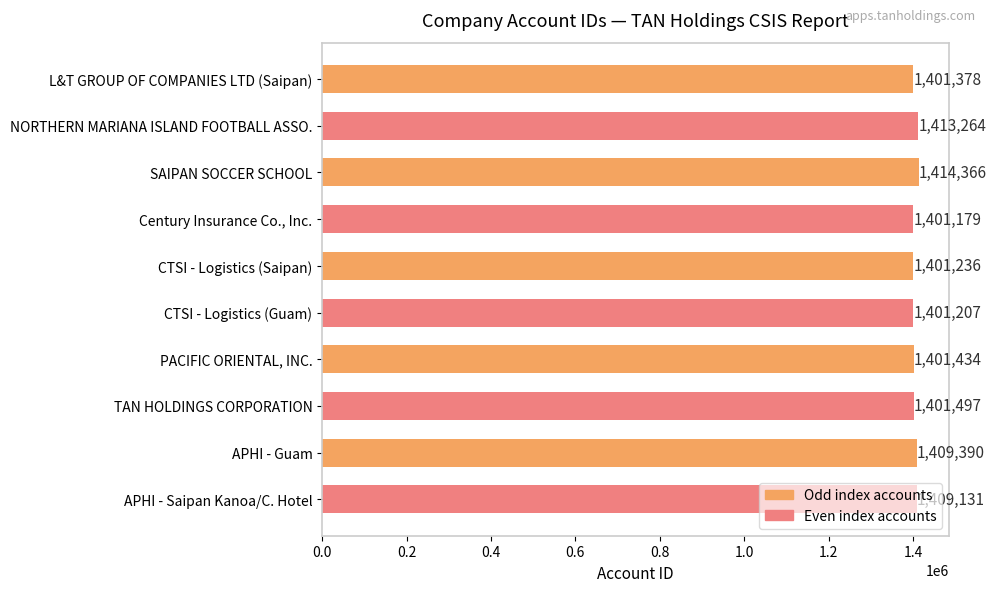

At which label is the value closest to 1407772?

APHI - Saipan Kanoa/C. Hotel